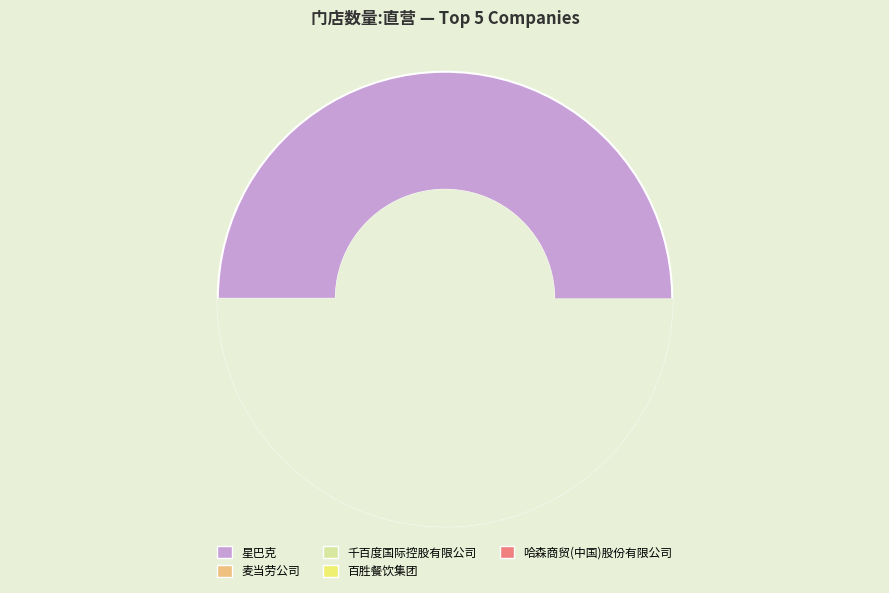

What portion of the pie excludes 麦当劳公司?

86.2%